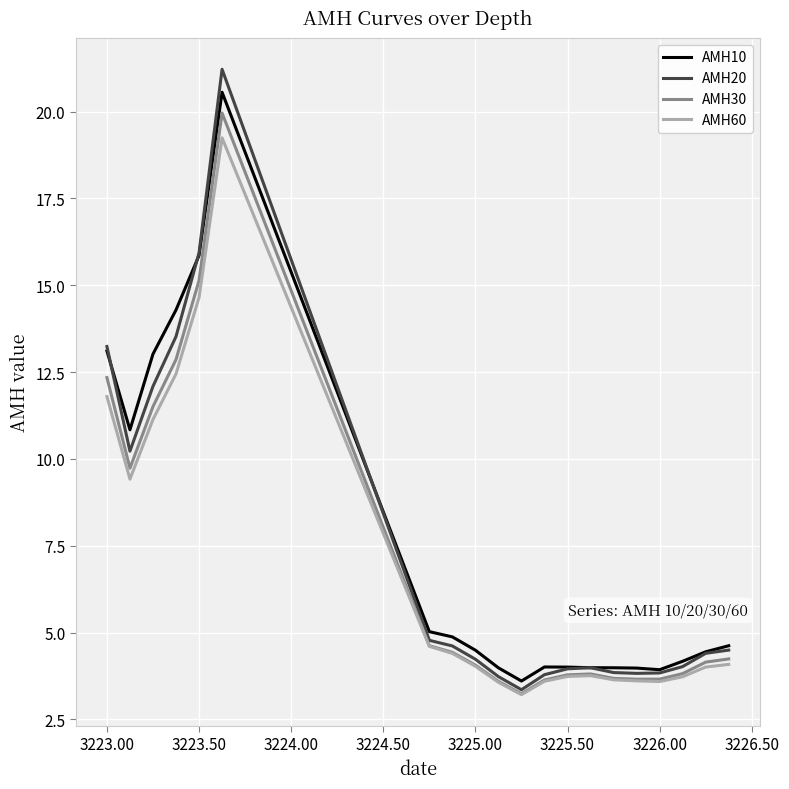

How many lines are shown in the chart?

4